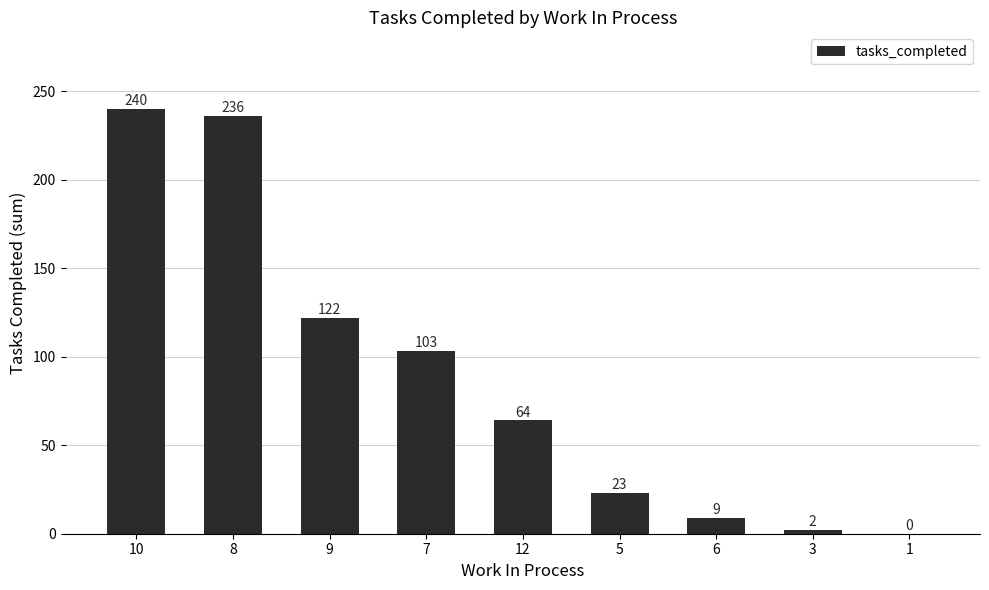

Where is the data nearest to the value 120?

9